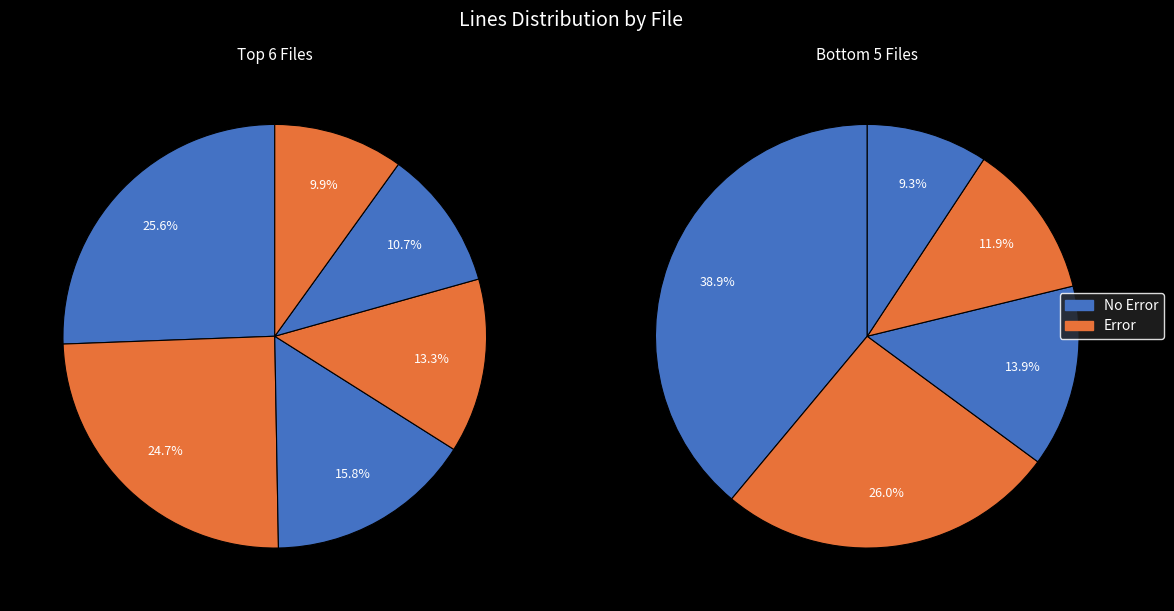

To the nearest percent, what is the combined percentage of DompdfTest.php and dompdf.php?

6%